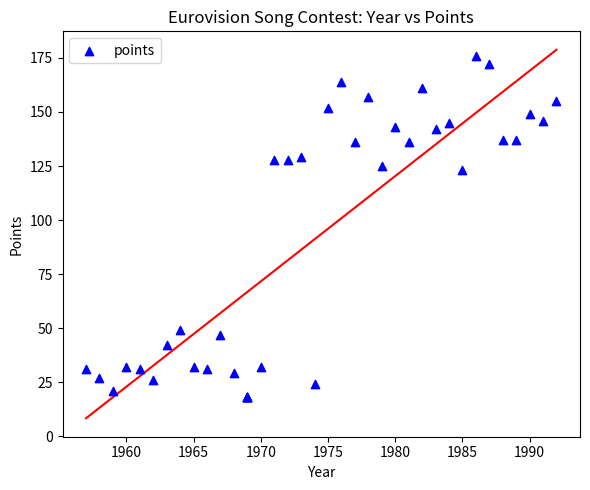

What Y value in the scatter plot is closest to 97?

123